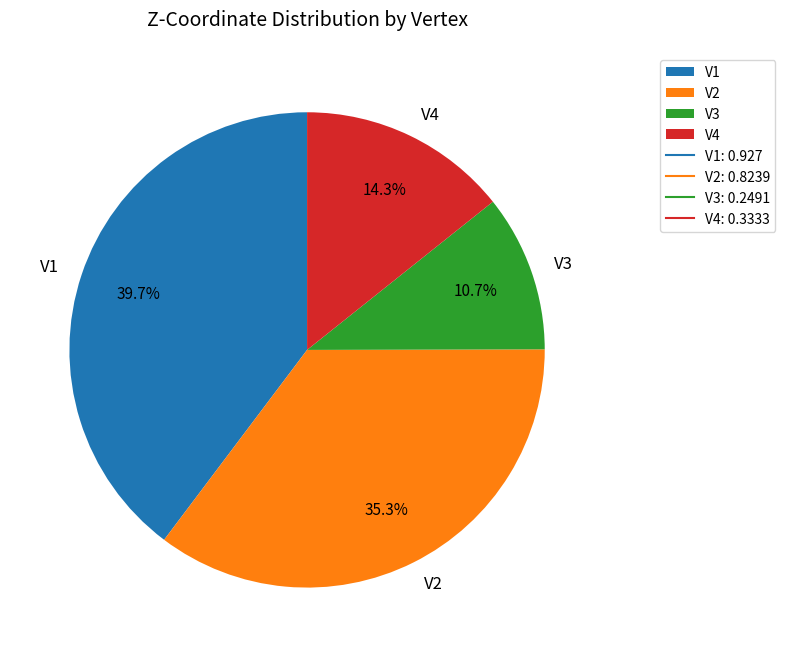

To the nearest percent, what is the combined percentage of V1 and V4?

54%